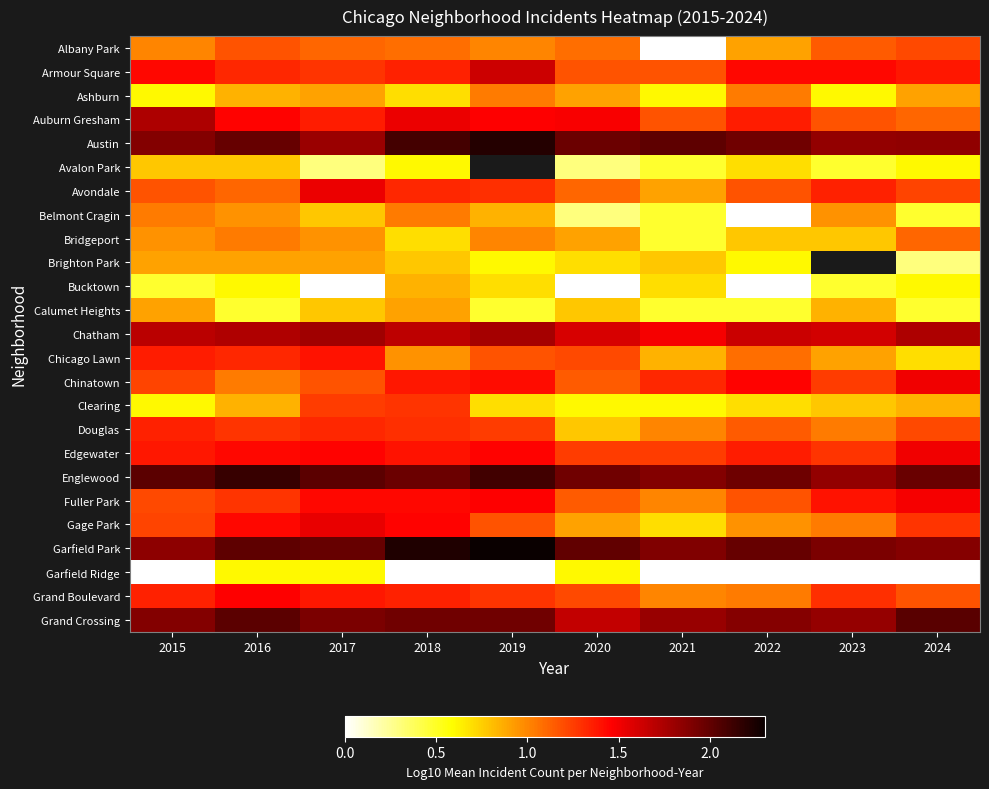

What is the average value of the Avondale series?

1.2